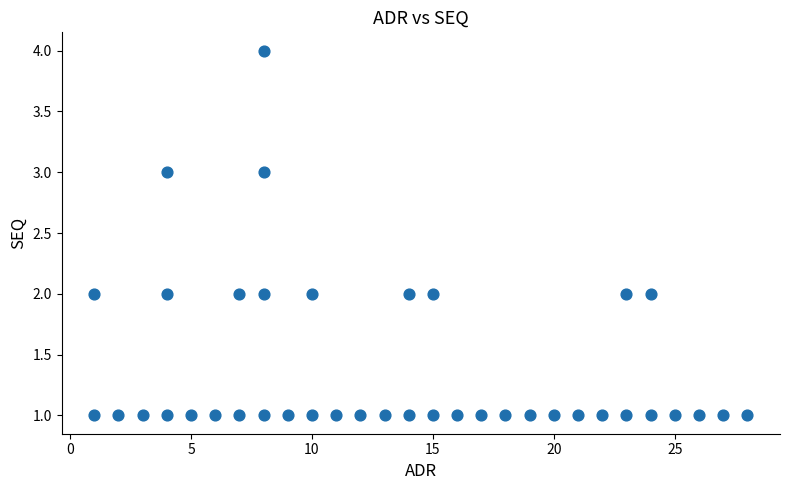

What is the range of Y values (max minus min)?

3